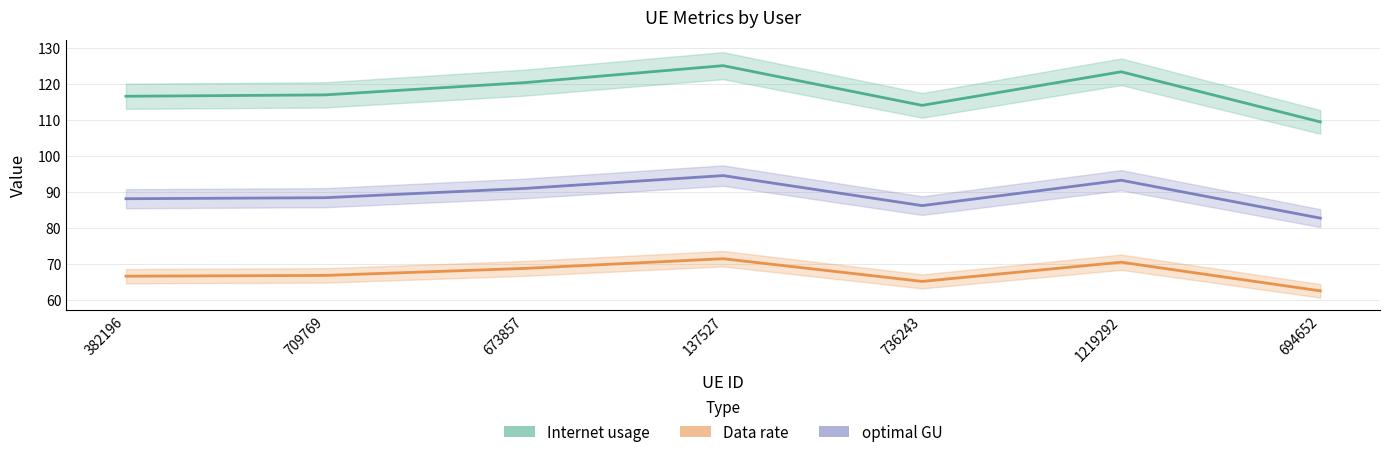

At which label does optimal GU first exceed 88?

382196